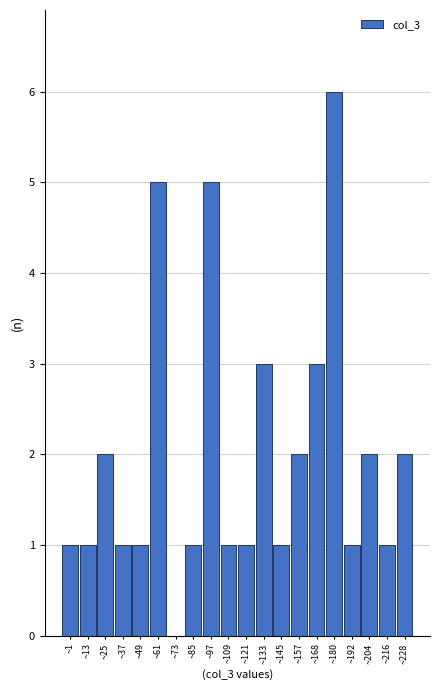

Reading left to right, what are all the values shown in this chart?

~1=1	~13=1	~25=2	~37=1	~49=1	~61=5	~73=0	~85=1	~97=5	~109=1	~121=1	~133=3	~145=1	~157=2	~168=3	~180=6	~192=1	~204=2	~216=1	~228=2